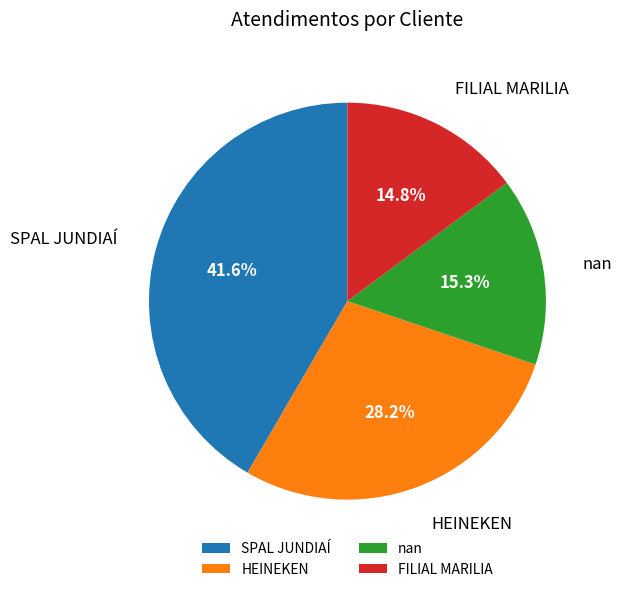

What is the largest slice in the pie chart?

SPAL JUNDIAÍ